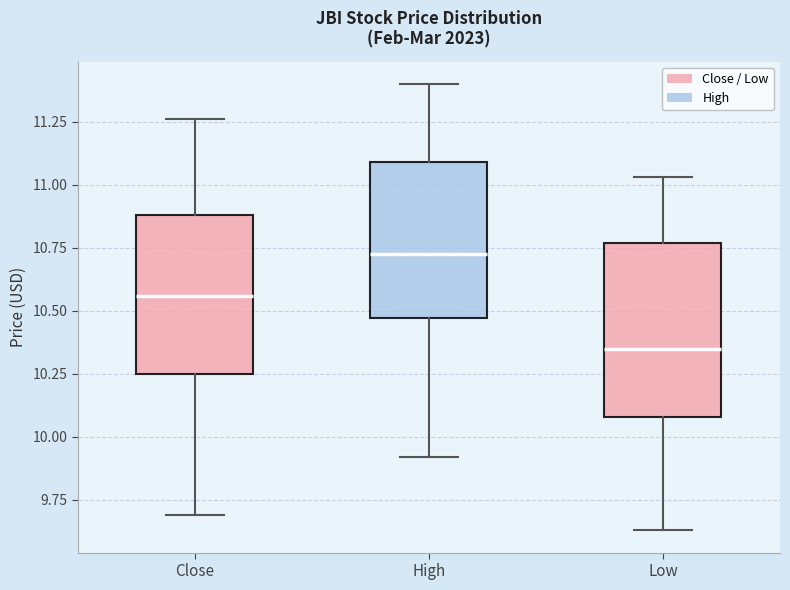

Where does the upper whisker of the box for Close end on the y-axis? The values are not printed on the chart, so give them approximately, as read against the axis.

11.25